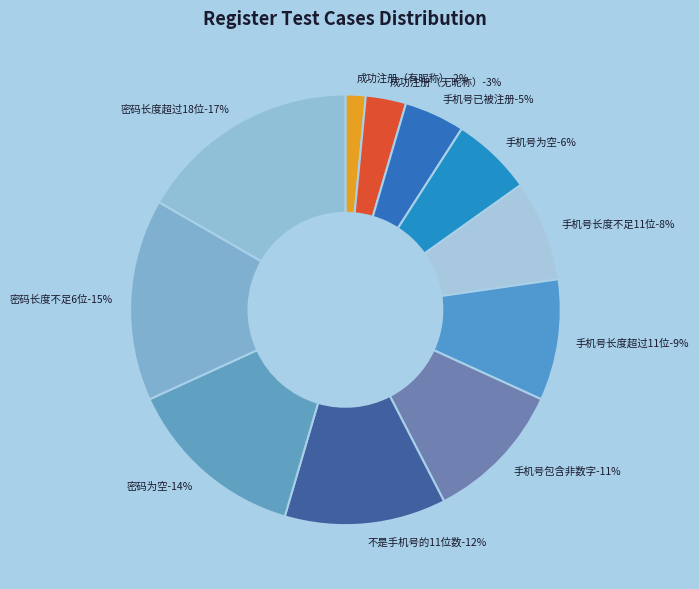

To the nearest percent, what is the average slice percentage?

9%